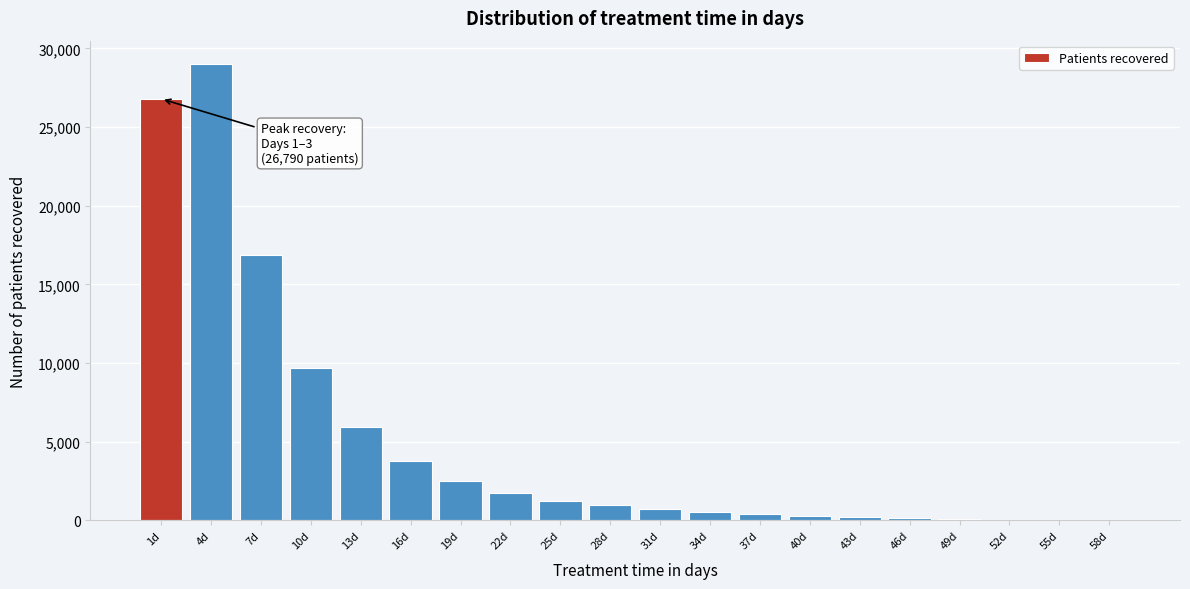

At which category does the chart reach its peak across all series?

4d